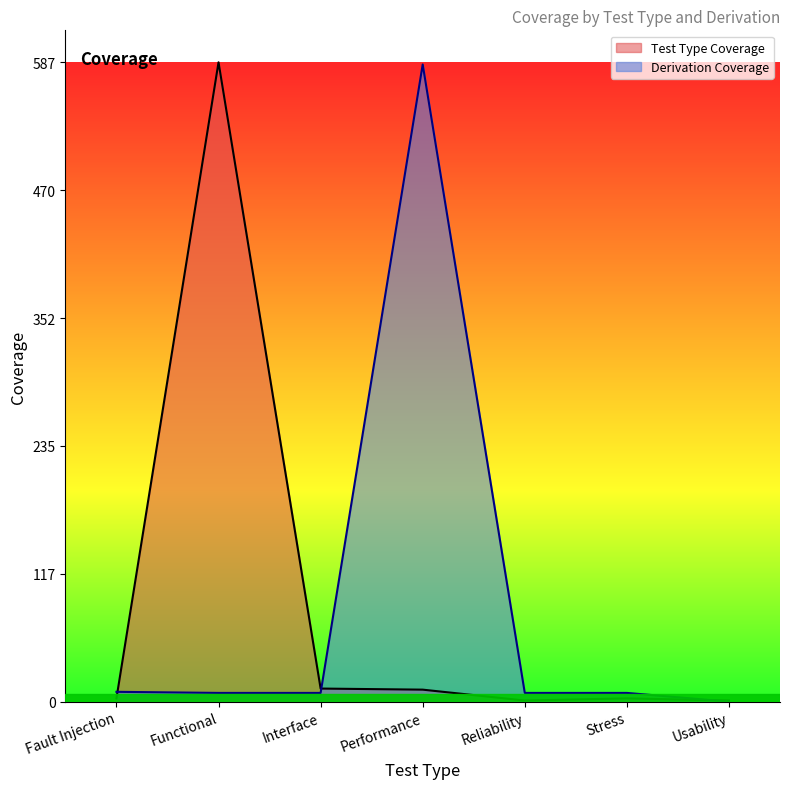

Reading left to right, list all the values displayed in this chart.

Test Type Coverage: 3	587	12	11	1	3	1
Derivation Coverage: 9	8	8	585	8	8	0